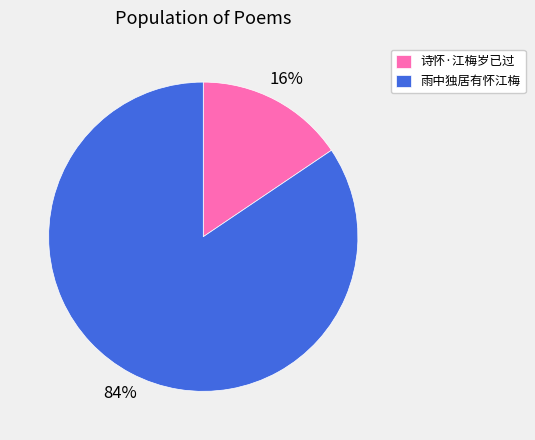

To the nearest percent, what is the average slice percentage?

50%